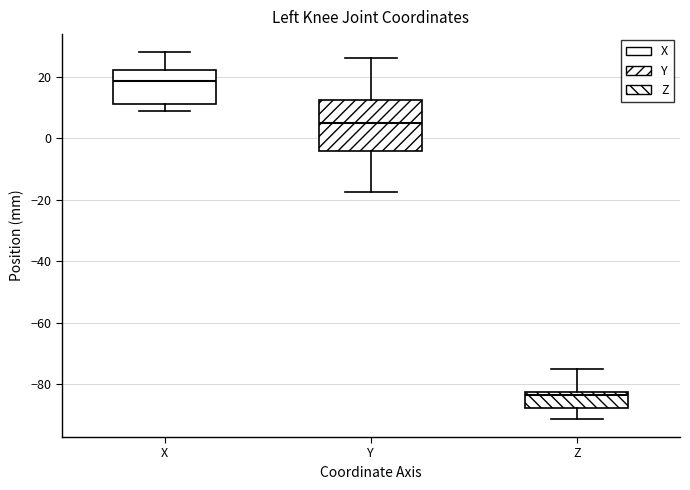

Which box has the highest median line?

X